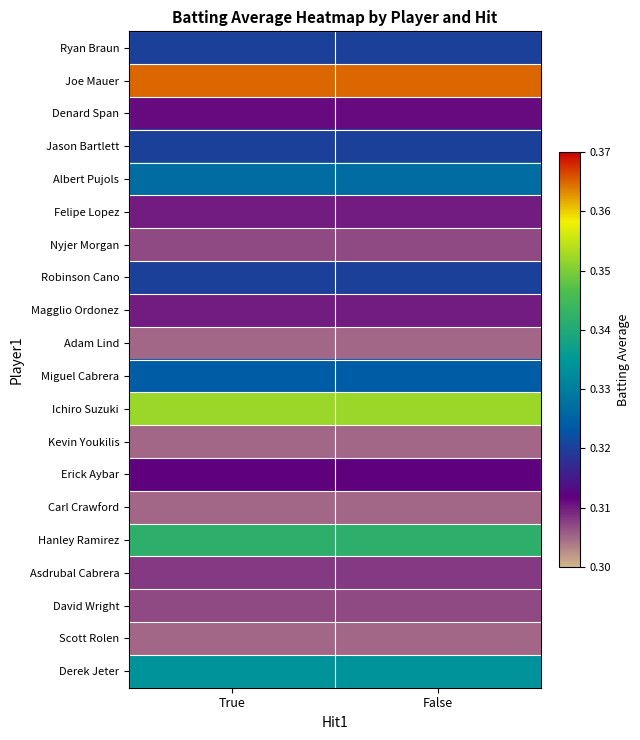

List the series in order of their peak value, lowest first.

Adam Lind, Kevin Youkilis, Carl Crawford, Scott Rolen, Nyjer Morgan, David Wright, Asdrubal Cabrera, Felipe Lopez, Magglio Ordonez, Denard Span, Erick Aybar, Ryan Braun, Jason Bartlett, Robinson Cano, Miguel Cabrera, Albert Pujols, Derek Jeter, Hanley Ramirez, Ichiro Suzuki, Joe Mauer